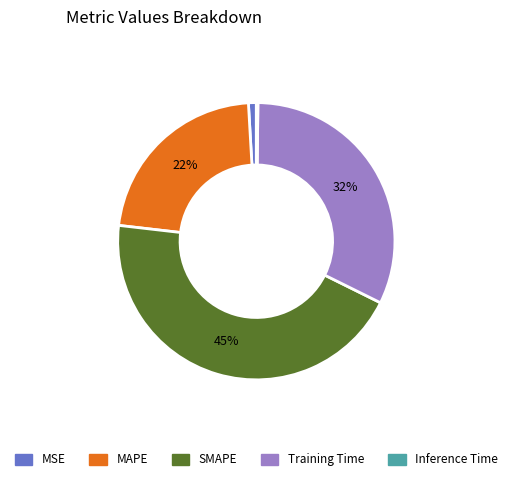

What is the ratio of the value at Training Time to the value at SMAPE?

0.7